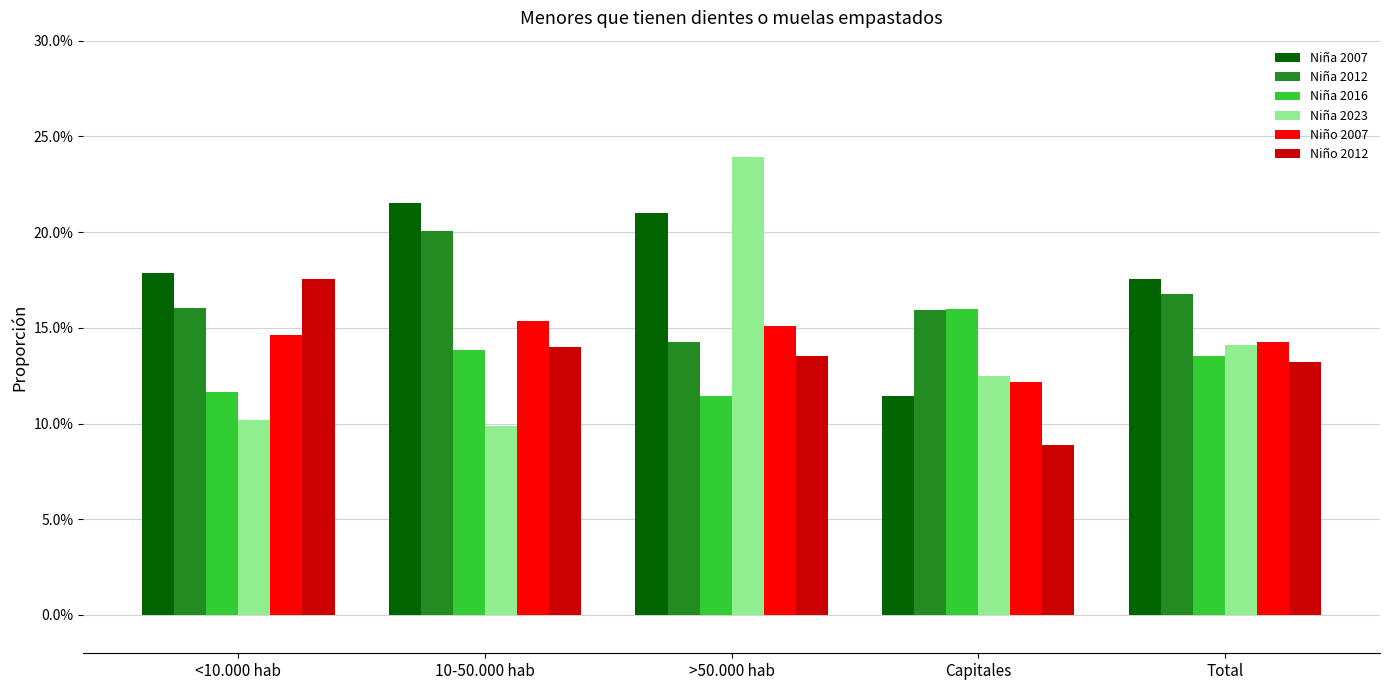

The value of Niño 2007 at Capitales is 0.1. True or false?

False